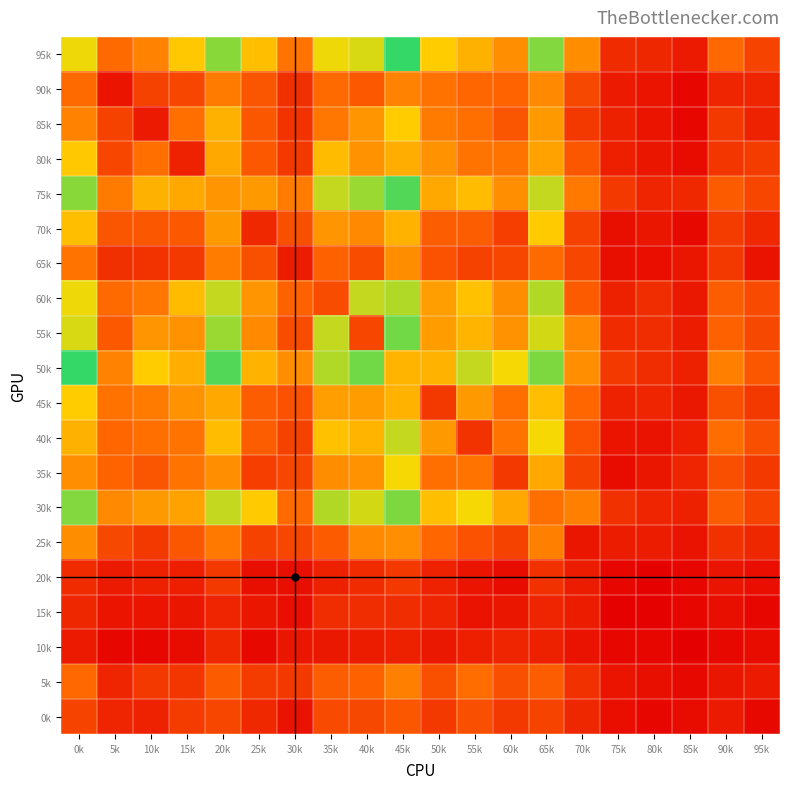

Rank the series by their maximum value, from lowest to highest.

10k, 15k, 20k, 0k, 5k, 90k, 65k, 25k, 80k, 70k, 85k, 45k, 35k, 40k, 60k, 30k, 55k, 75k, 95k, 50k